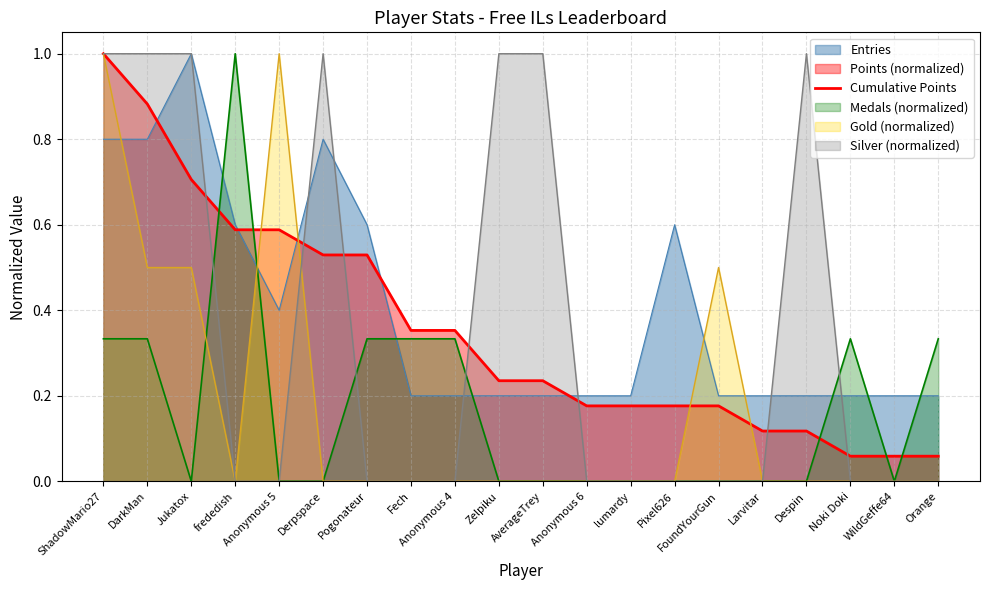

Between Pogonateur and Jukatox, which is larger?

Jukatox